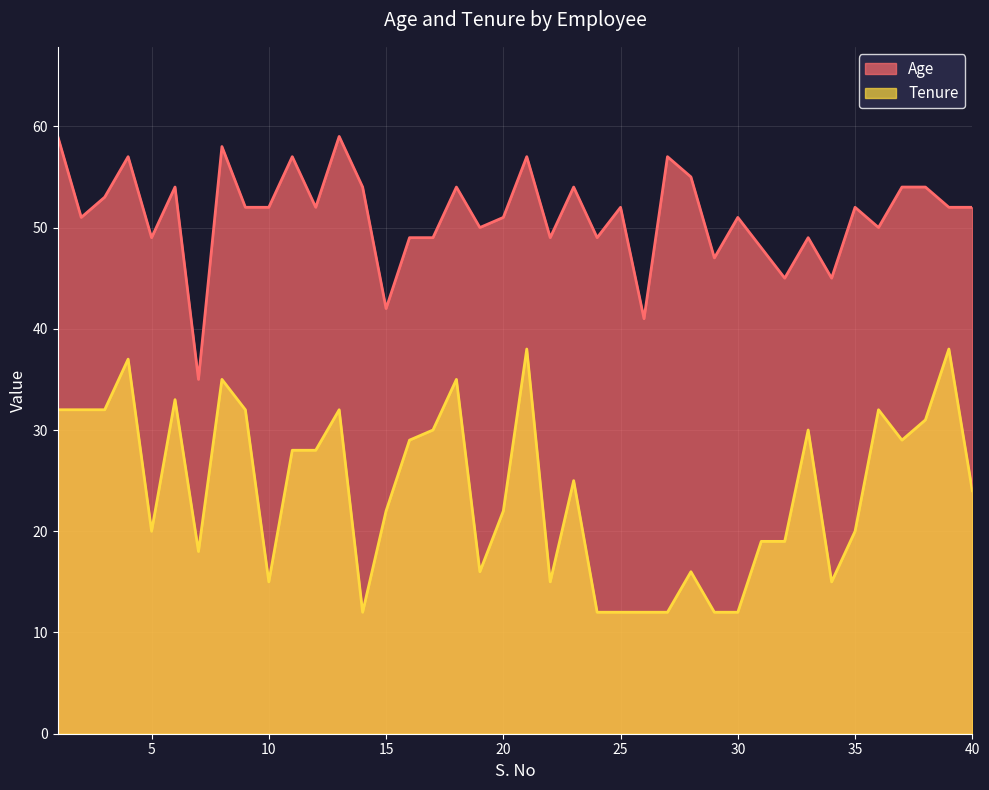

True or false: Age and Tenure intersect in this chart.

False